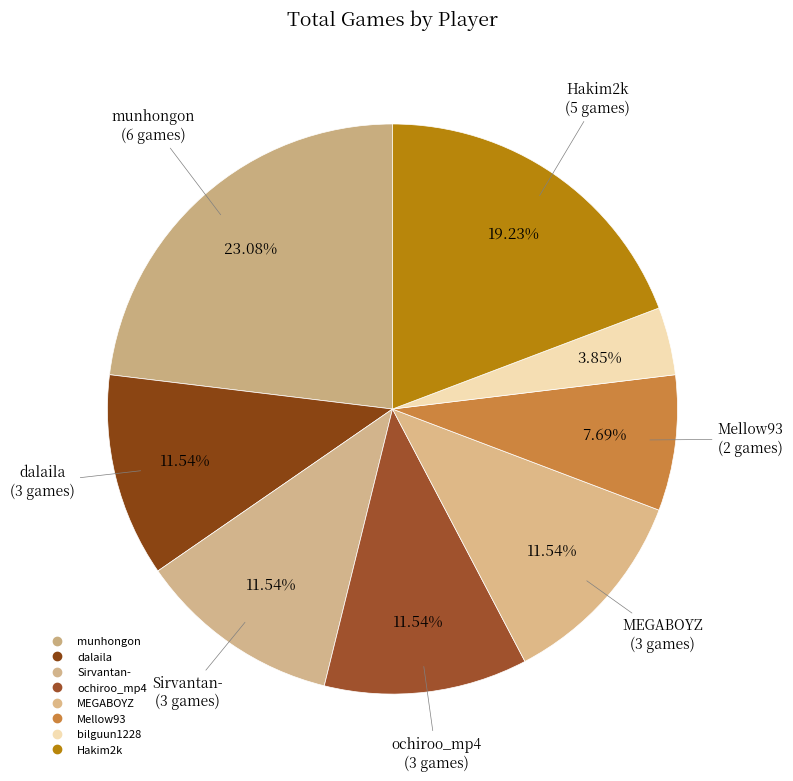

How many slices are in this pie chart?

8